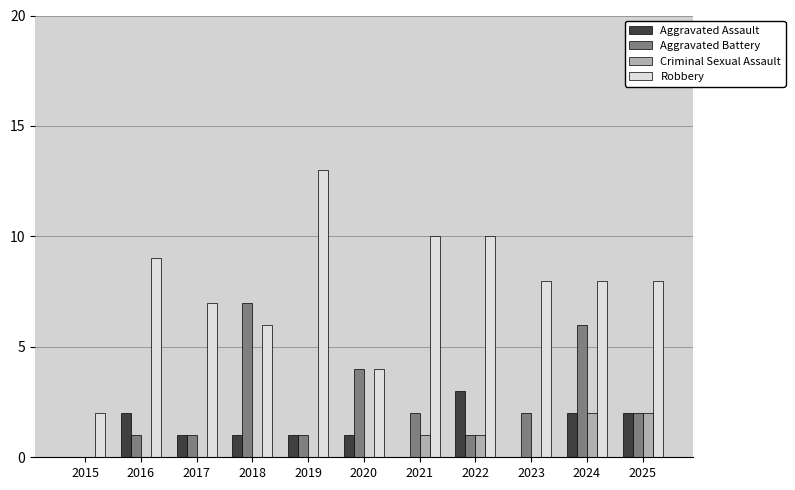

What is the total value across all series at 2020?

9